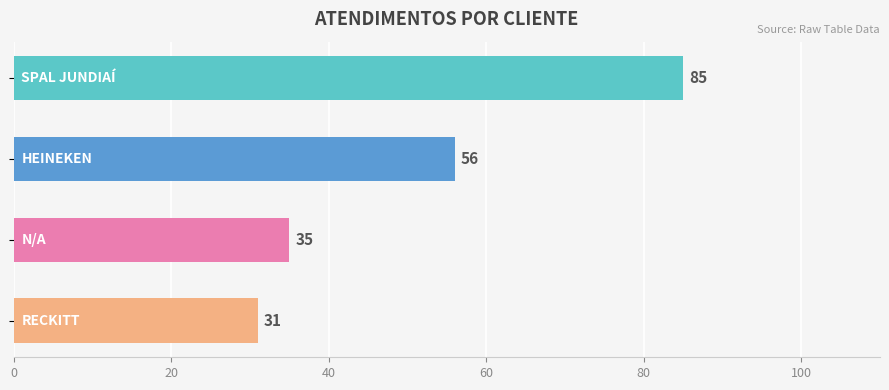

What is the value of the 3rd bar from the top?

35